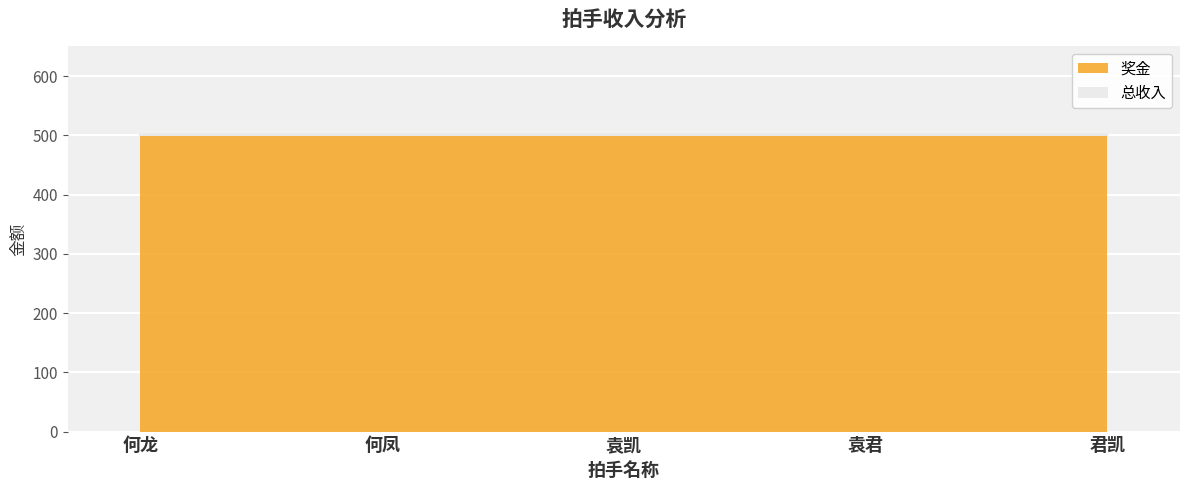

Is it true that 总收入 equals 0 at 君凯?

True